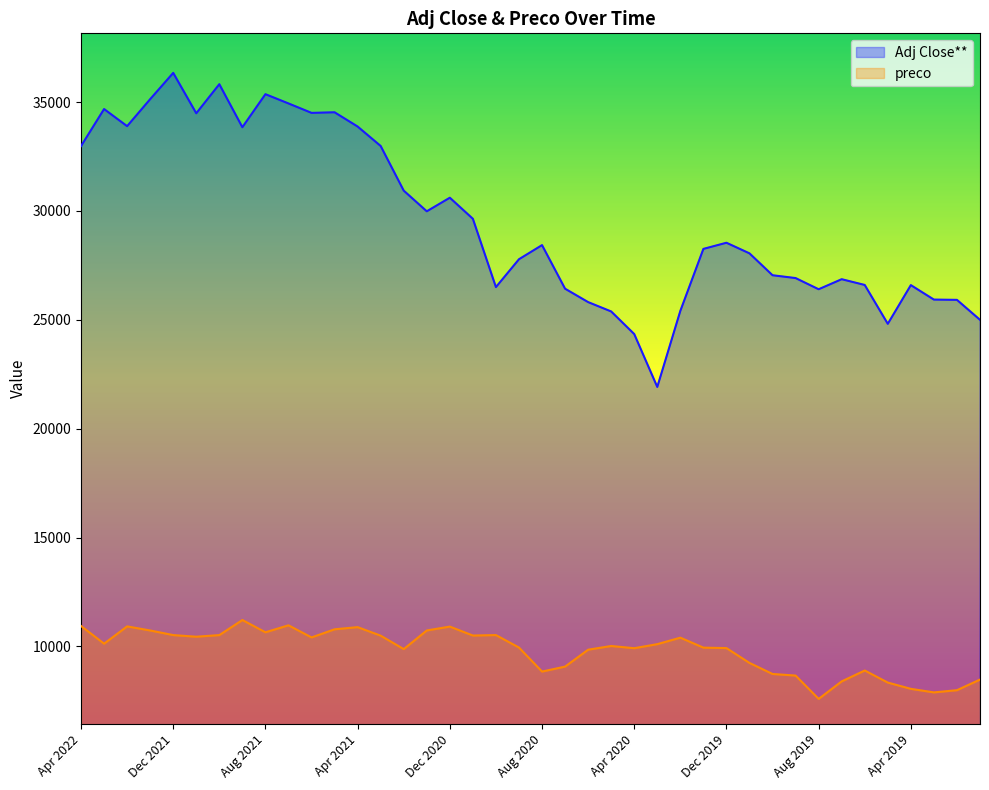

What is the difference between the maximum and minimum values in the preco series?

3623.2